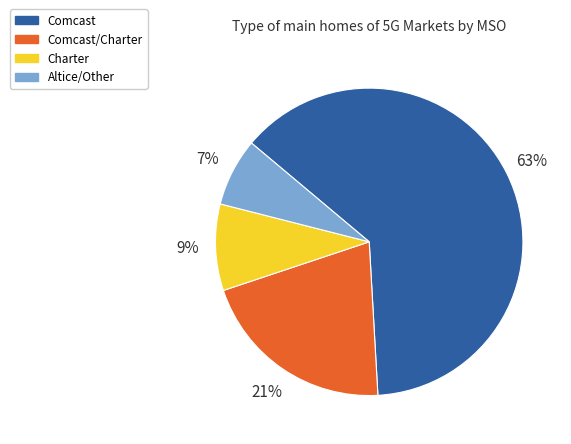

Count the number of slices in the pie.

4